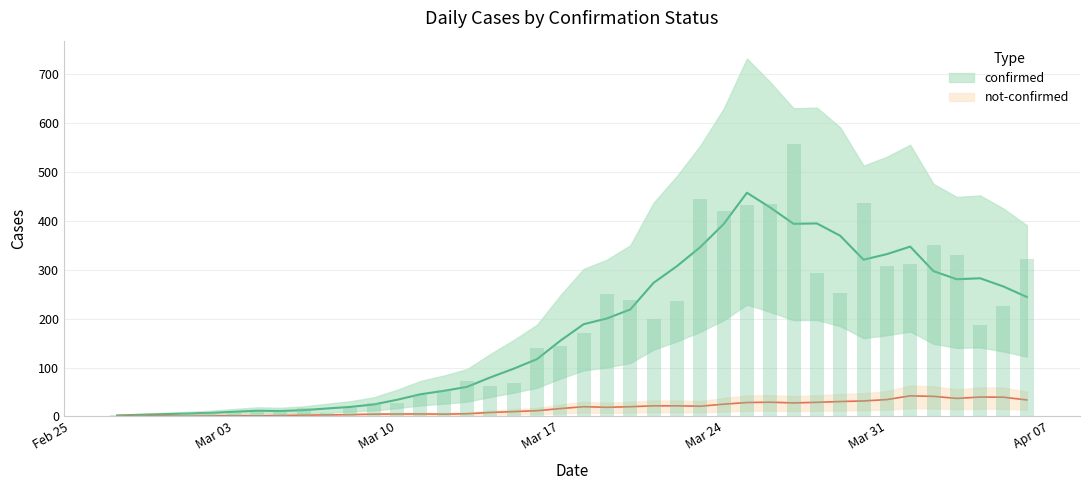

What is the label of the 16th bar from the left?

2020-03-13